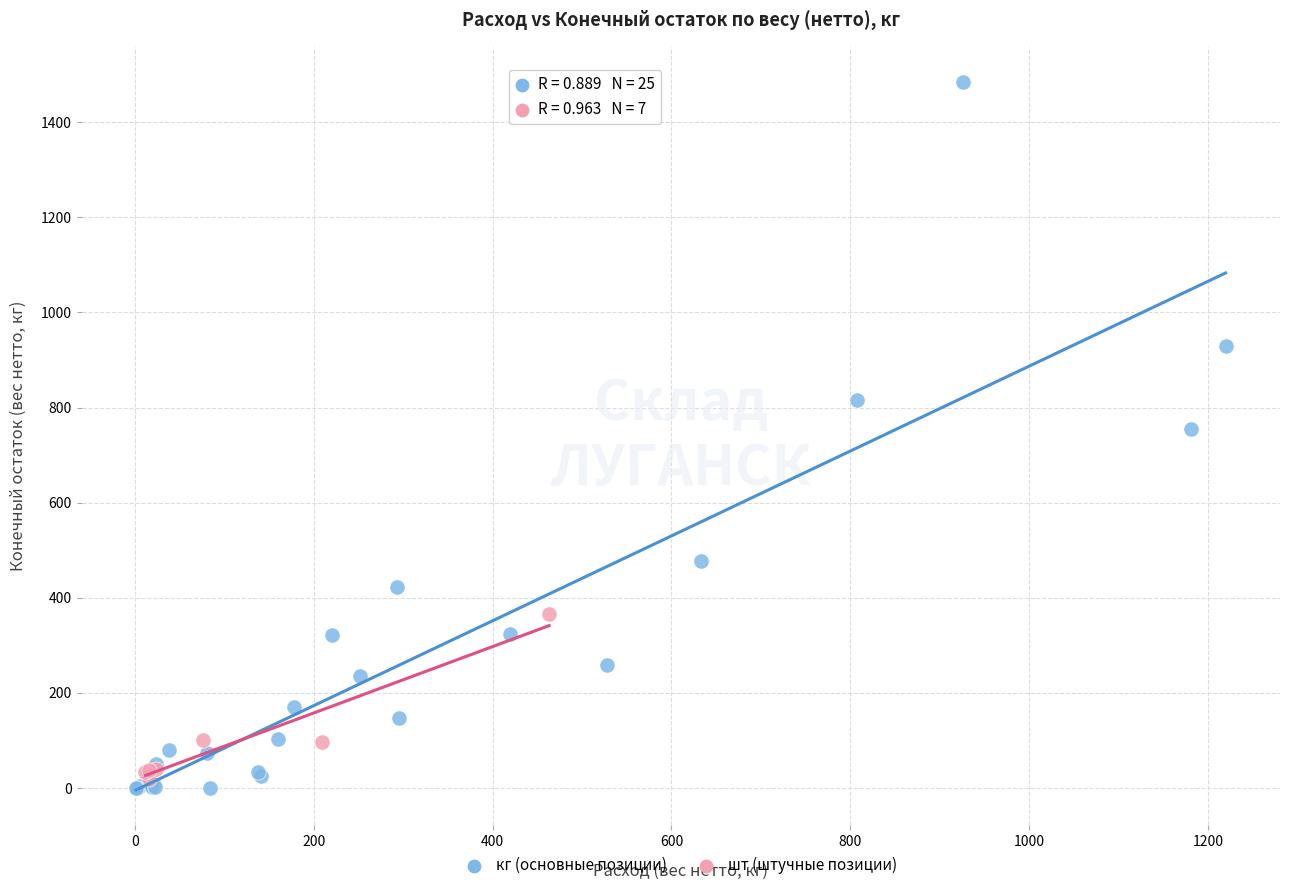

Which series has the widest spread of Y values?

кг (основные позиции)